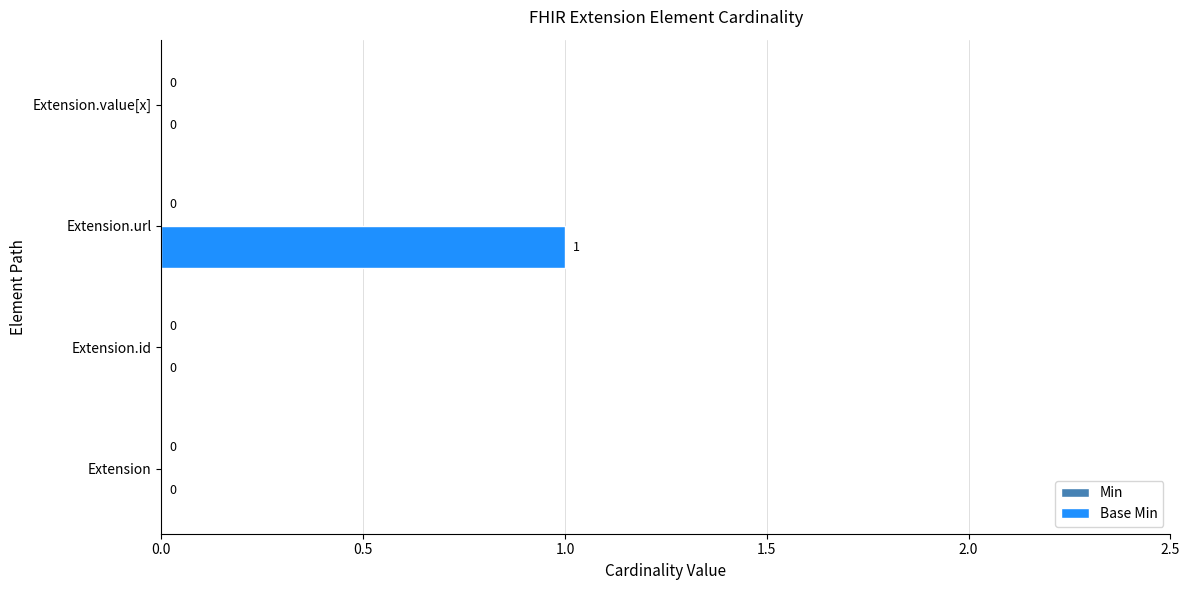

Reading bottom to top, list all the values displayed in this chart.

Extension=0	Extension.id=0	Extension.url=1	Extension.value[x]=0